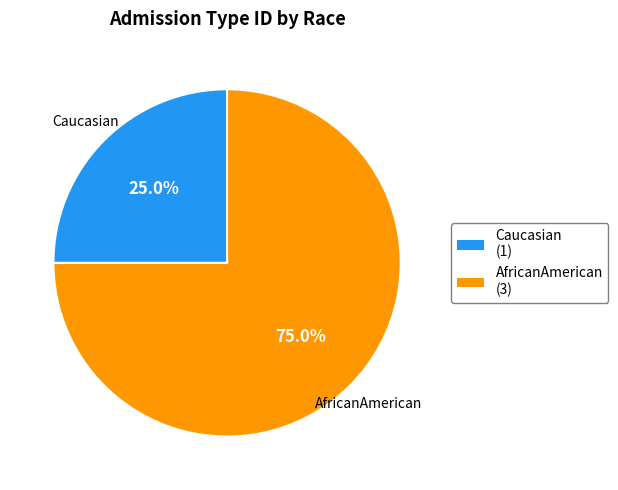

Is Caucasian the majority of the pie?

No